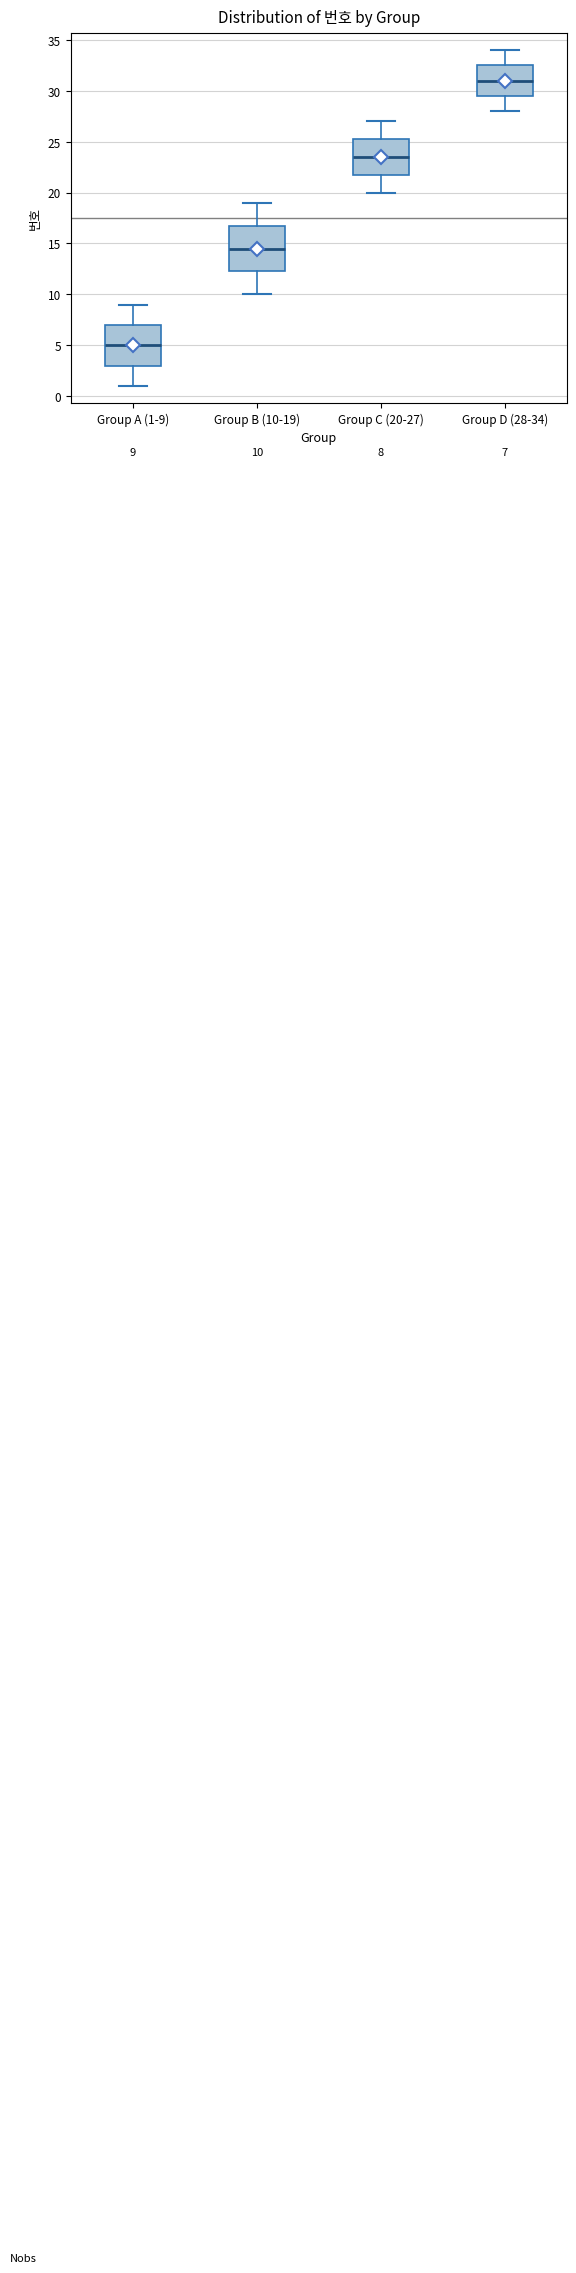

Which box has the highest median line?

Group D (28-34)